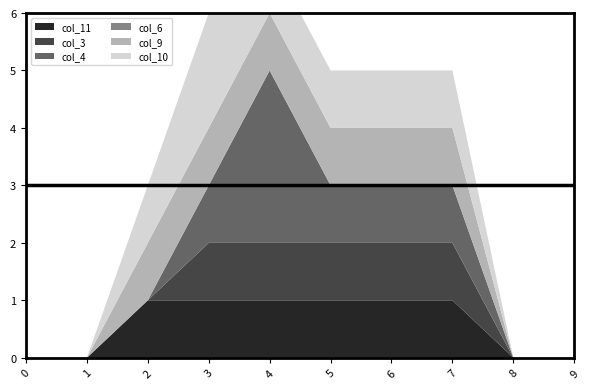

Reading right to left, transcribe all the data shown in this chart.

col_11: 9=0	8=0	7=1	6=1	5=1	4=1	3=1	2=1	1=0	0=0
col_3: 9=0	8=0	7=1	6=1	5=1	4=1	3=1	2=0	1=0	0=0
col_4: 9=0	8=0	7=1	6=1	5=1	4=3	3=1	2=0	1=0	0=0
col_6: 9=0	8=0	7=0	6=0	5=0	4=0	3=0	2=0	1=0	0=0
col_9: 9=0	8=0	7=1	6=1	5=1	4=1	3=1	2=1	1=0	0=0
col_10: 9=0	8=0	7=1	6=1	5=1	4=1	3=2	2=1	1=0	0=0